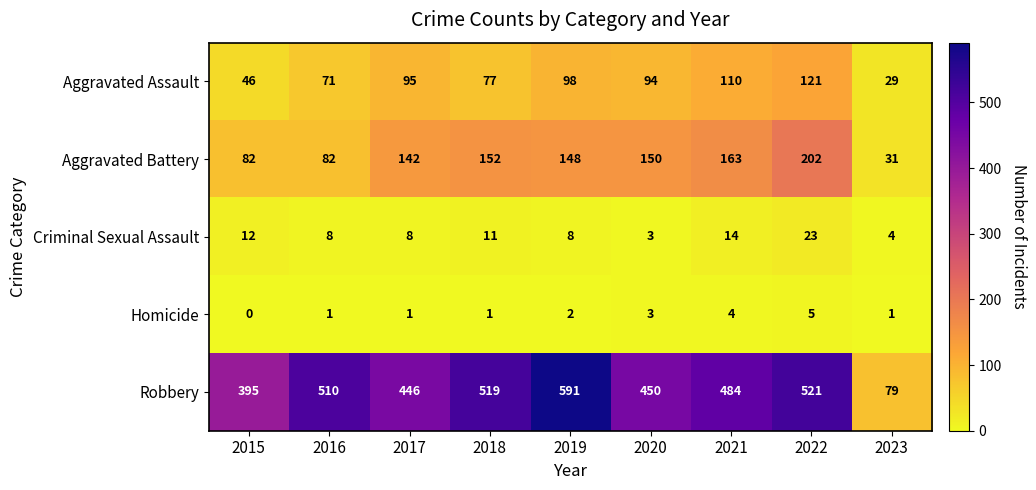

List the series in order of their peak value, highest first.

Robbery, Aggravated Battery, Aggravated Assault, Criminal Sexual Assault, Homicide